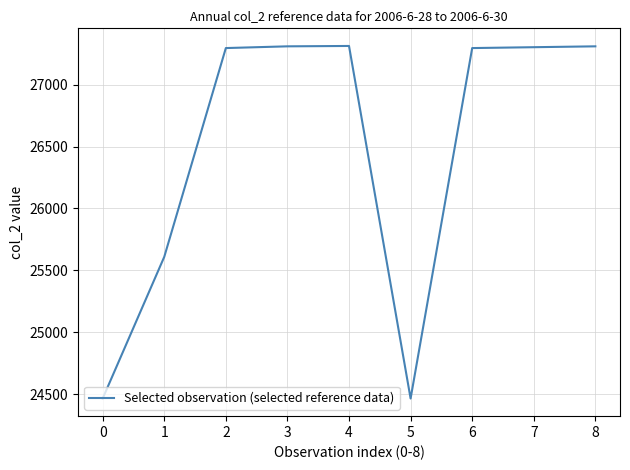

How many categories are shown in the chart?

9